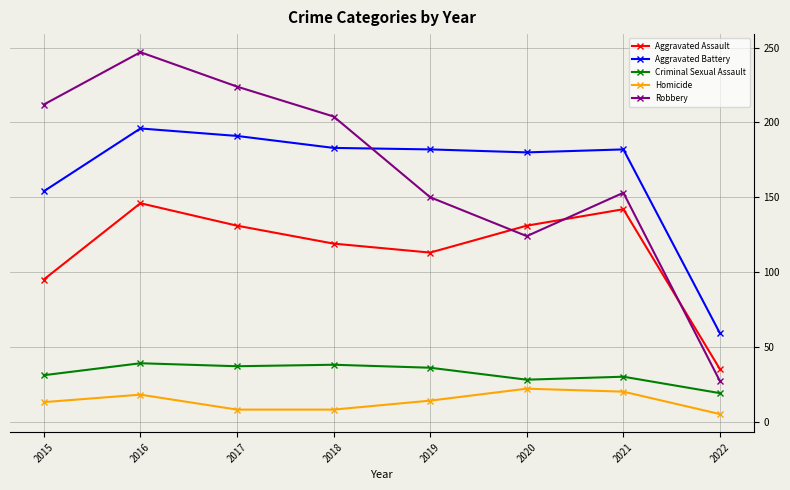

True or false: Aggravated Battery and Homicide cross at least once.

False